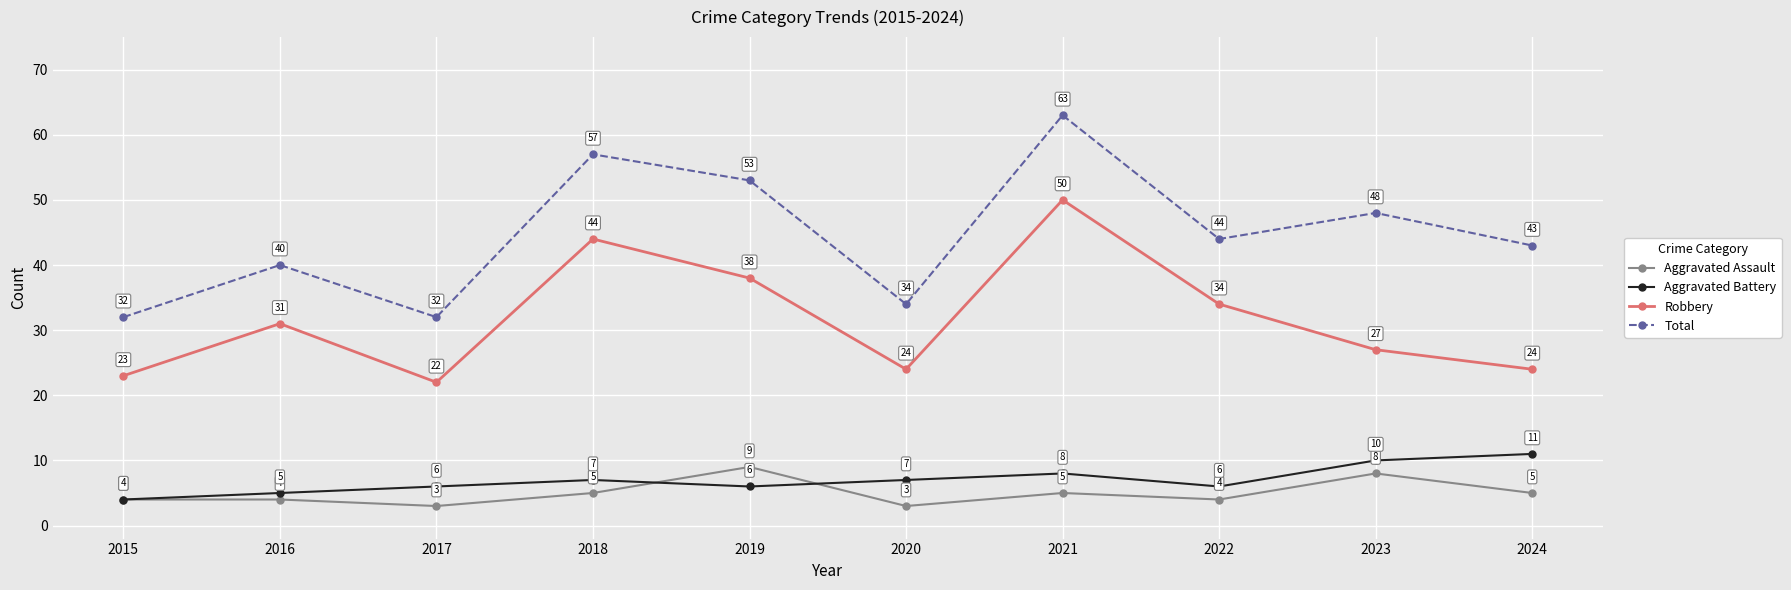

What is the difference between the Aggravated Battery values at 2023 and 2017?

4